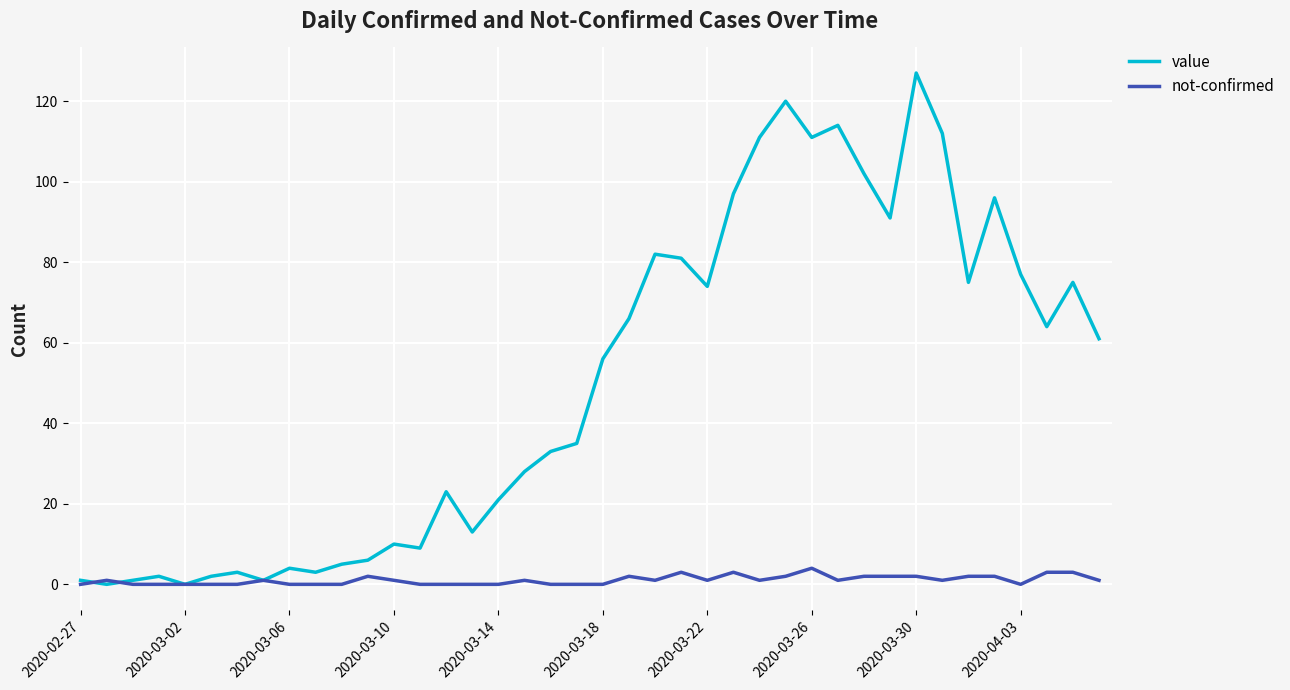

How many values in the value series are below 56?

20